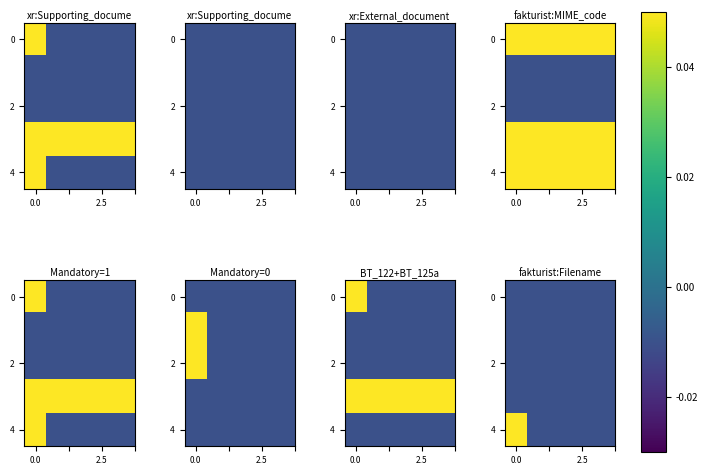

The value of row_2 at 0.0 is -0.0. True or false?

False